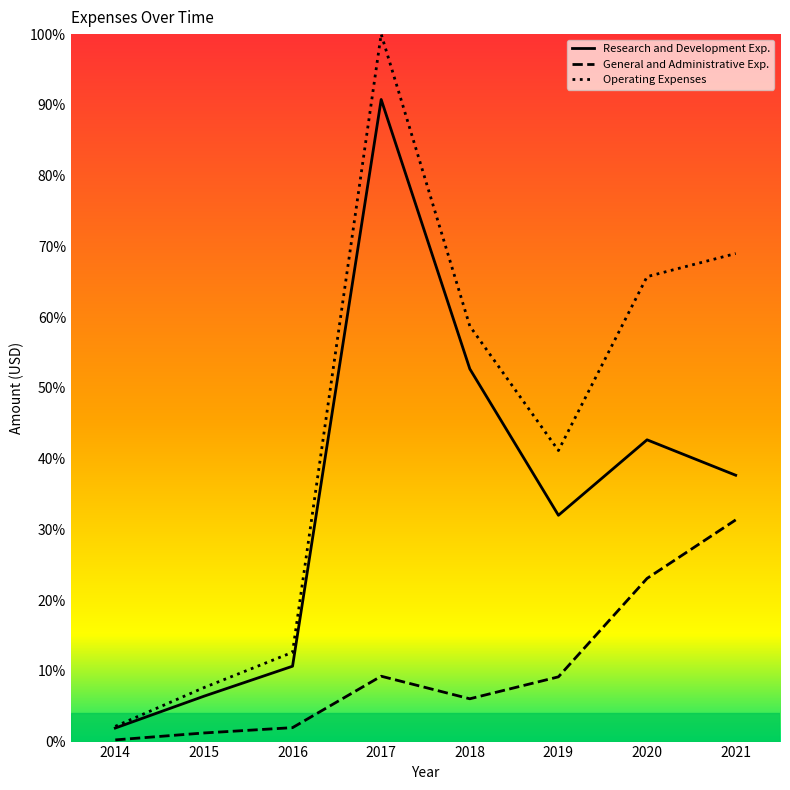

The value of Operating Expenses at 2017 is 37.2. True or false?

False